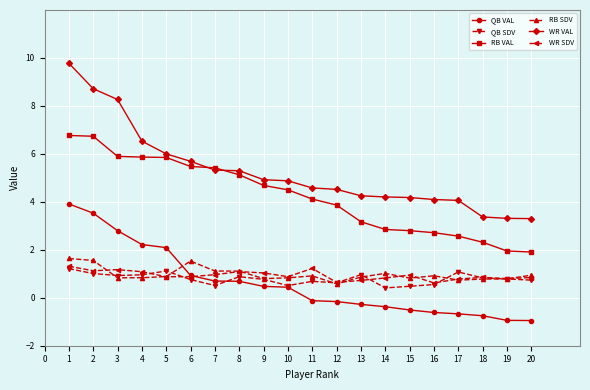

What is the greatest value displayed?

9.8